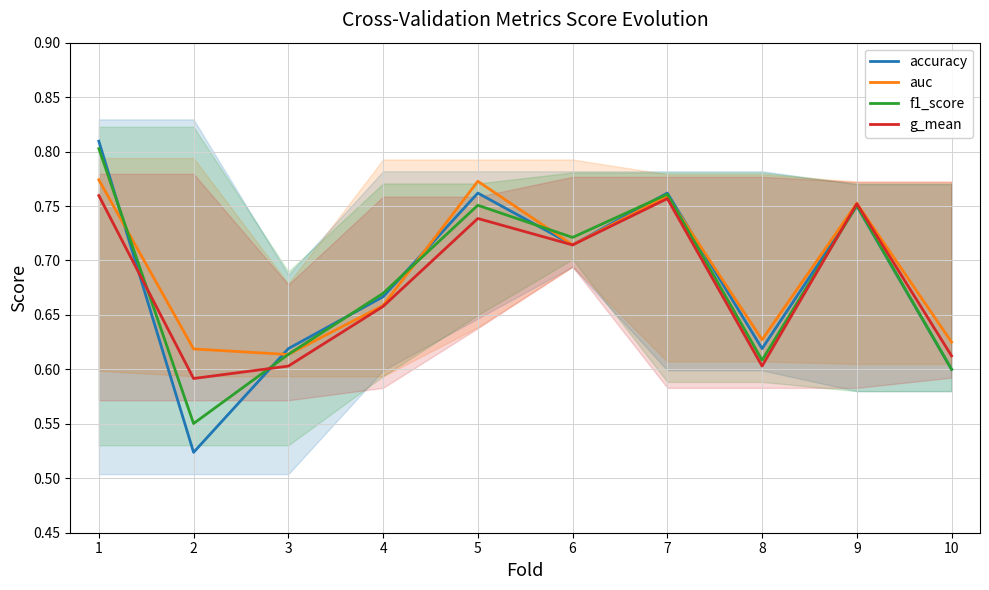

Which category has the lowest value in the g_mean series?

2